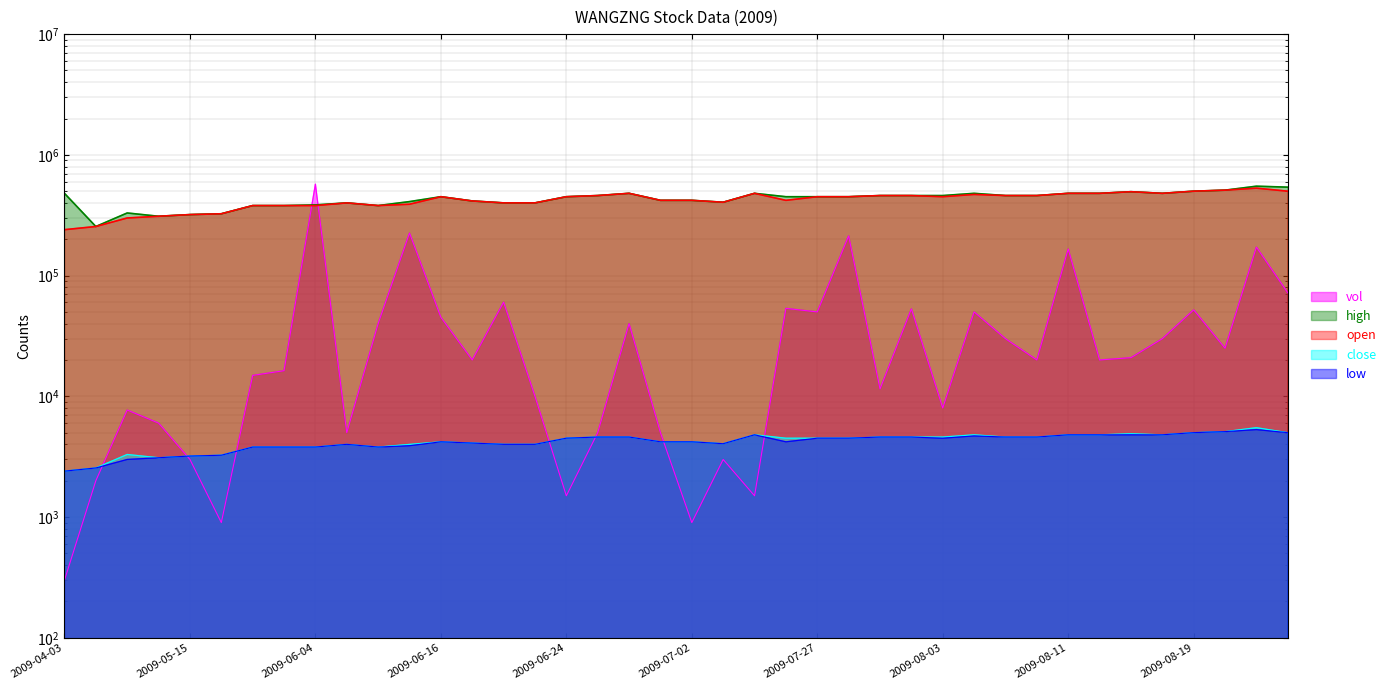

Is the value of high at 2009-08-21 greater than the value of vol at 2009-08-21?

Yes